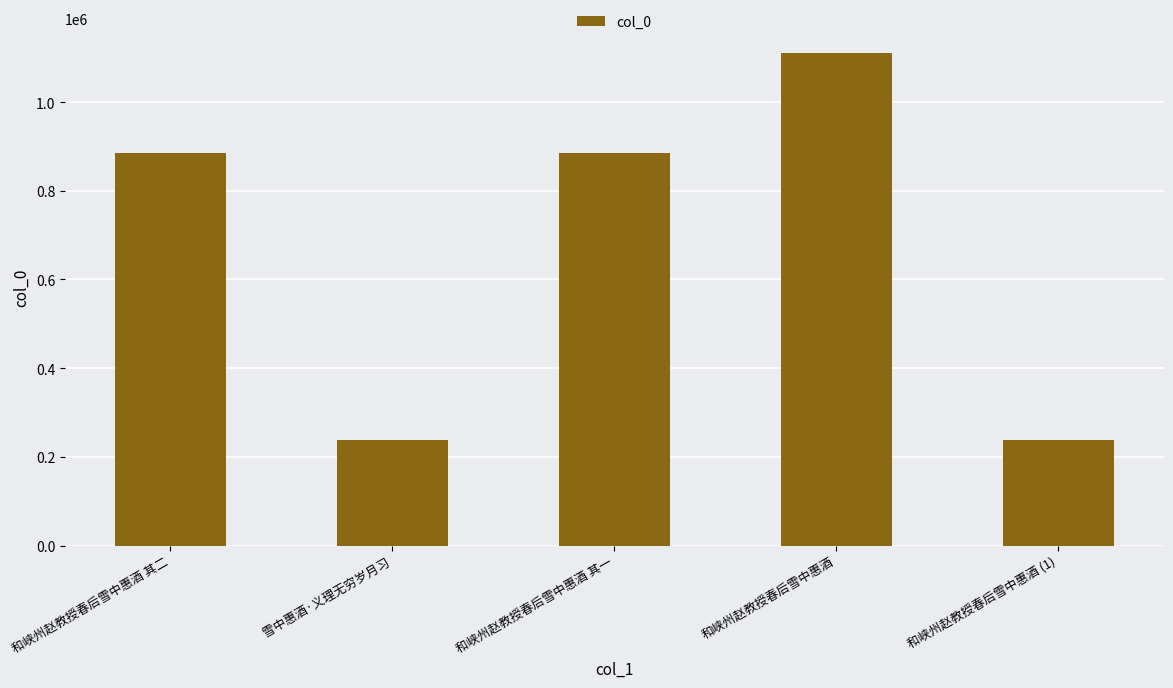

What is the minimum value shown in the chart?

237637